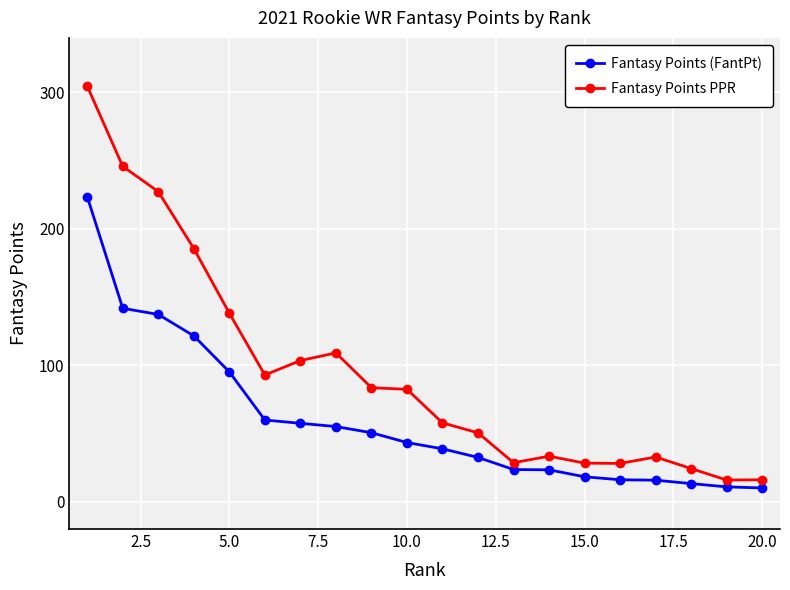

What is the average value of the Fantasy Points PPR series?

94.4